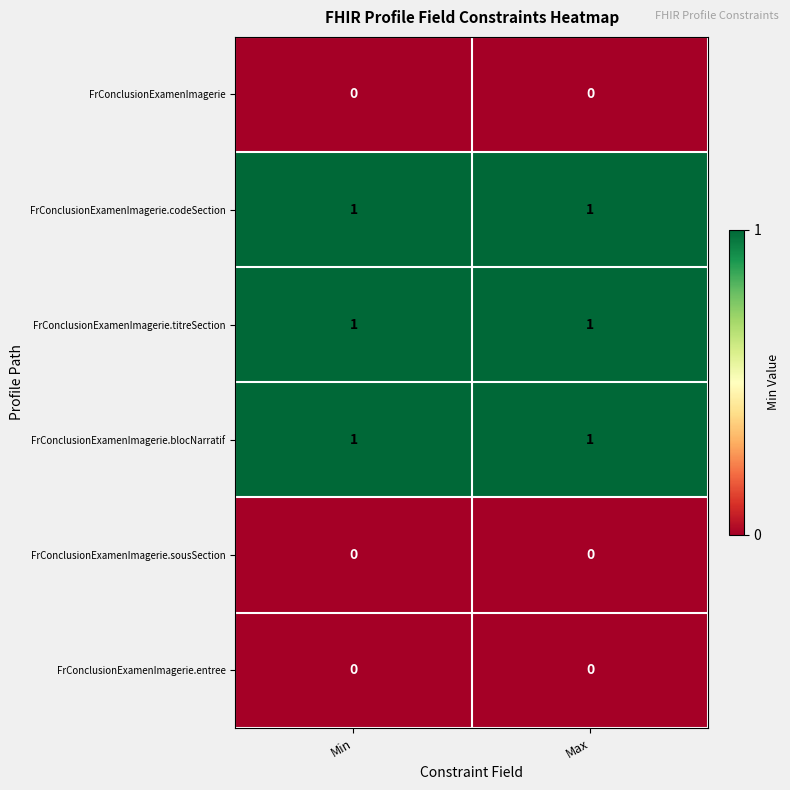

At how many categories does at least one series exceed 0?

2